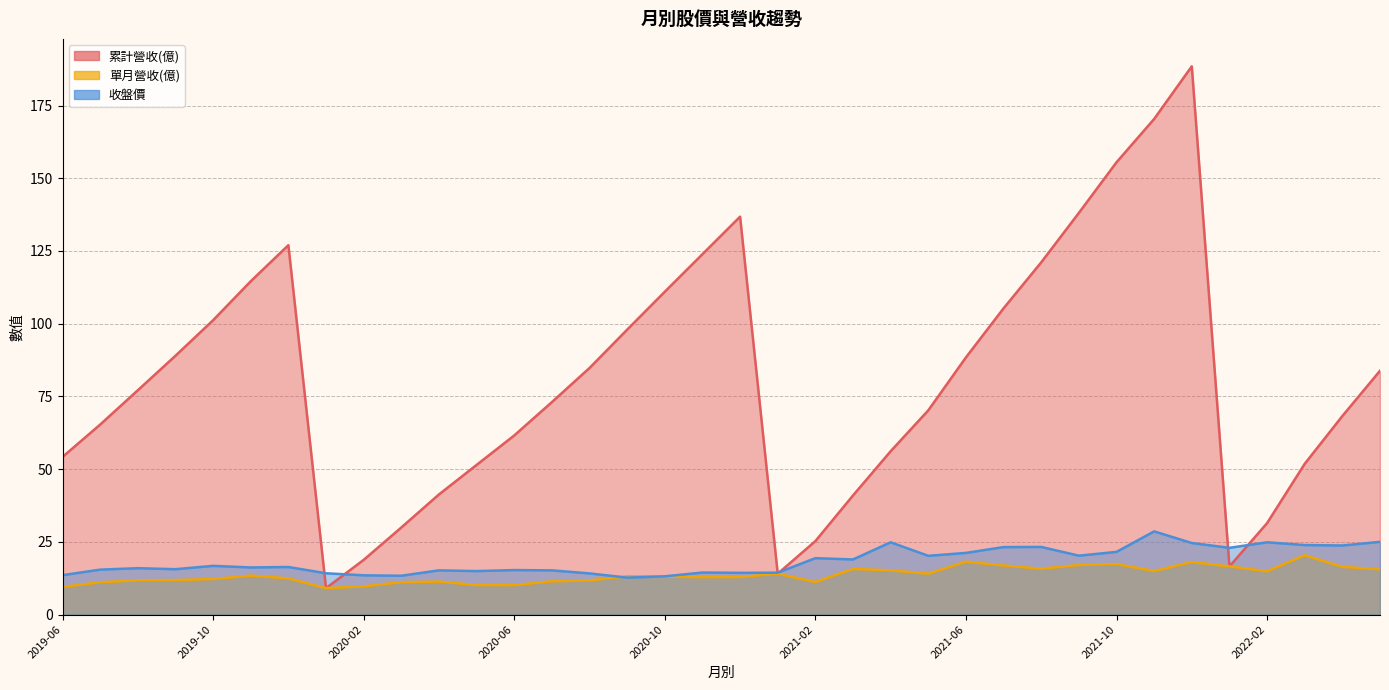

Does the chart display data point markers on the line(s)?

No